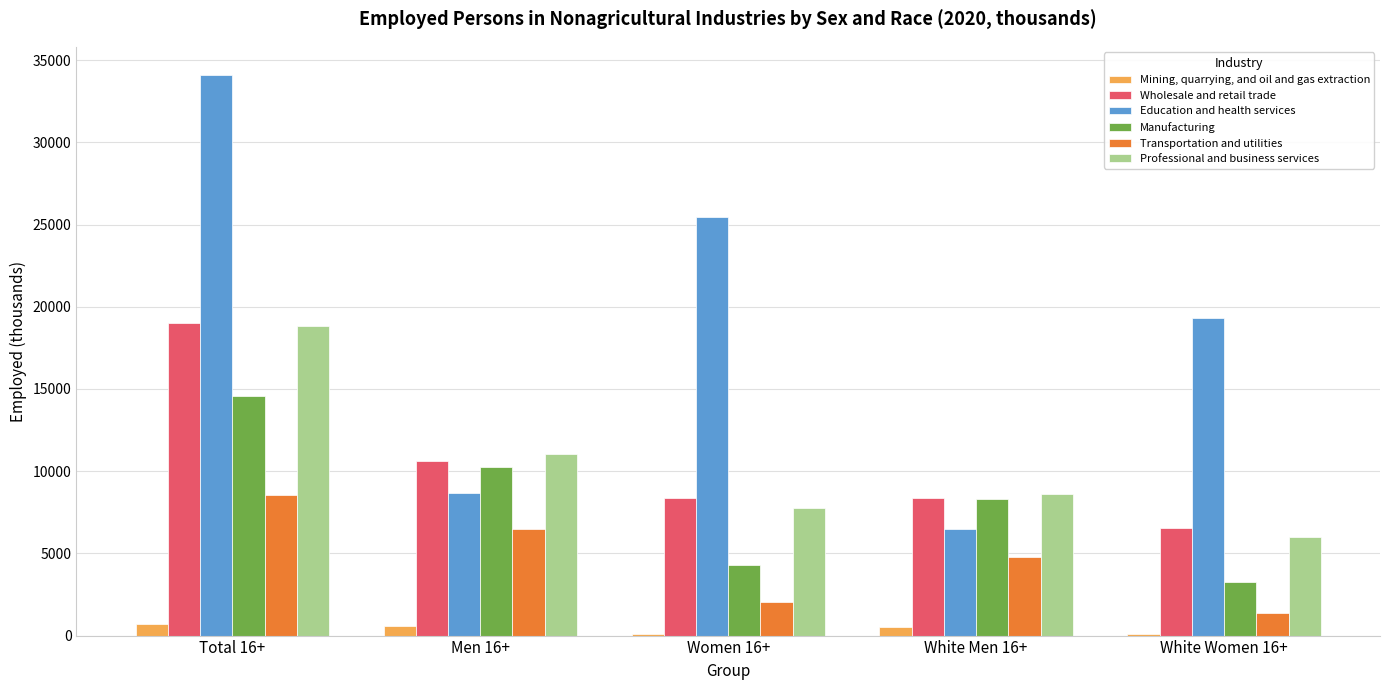

The value of Transportation and utilities at Women 16+ is 3324. True or false?

False